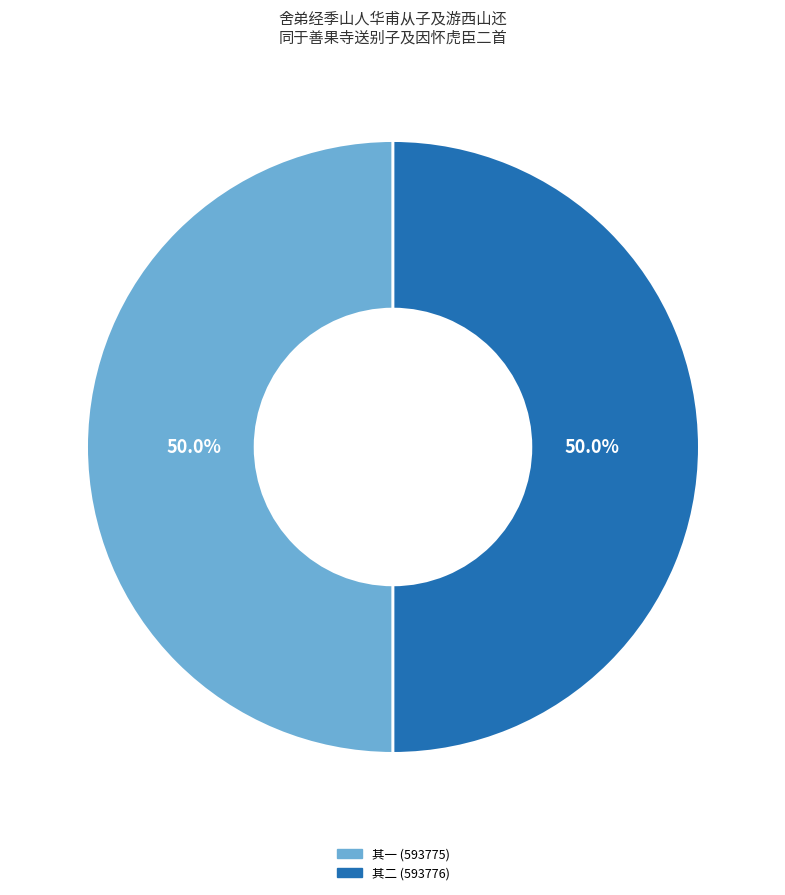

What is the ratio of the value at 其二 (593776) to the value at 其一 (593775)?

1.0